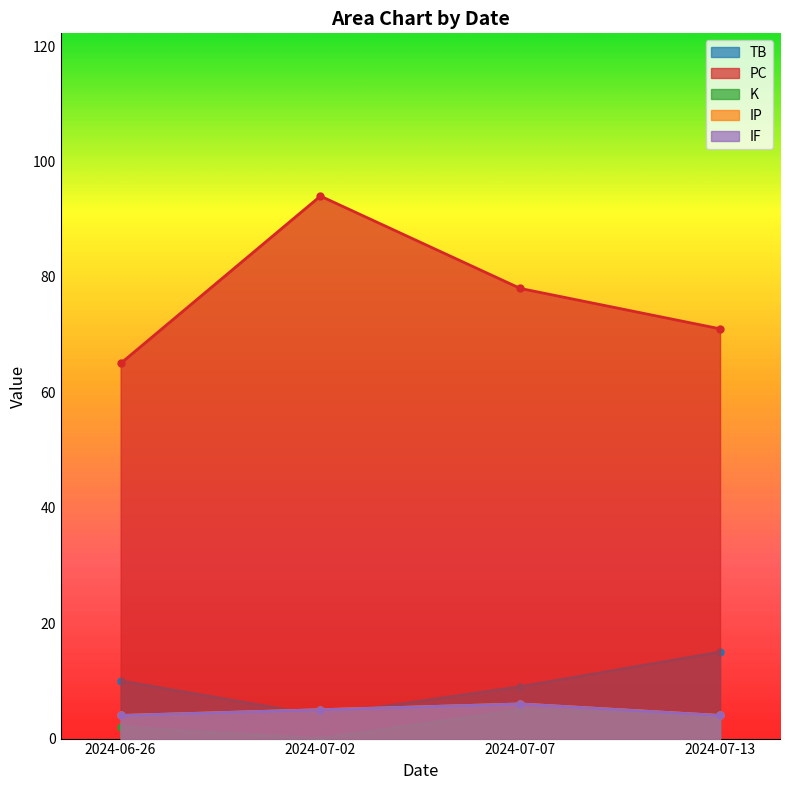

List the labels in order of TB value, largest first.

2024-07-13, 2024-06-26, 2024-07-07, 2024-07-02